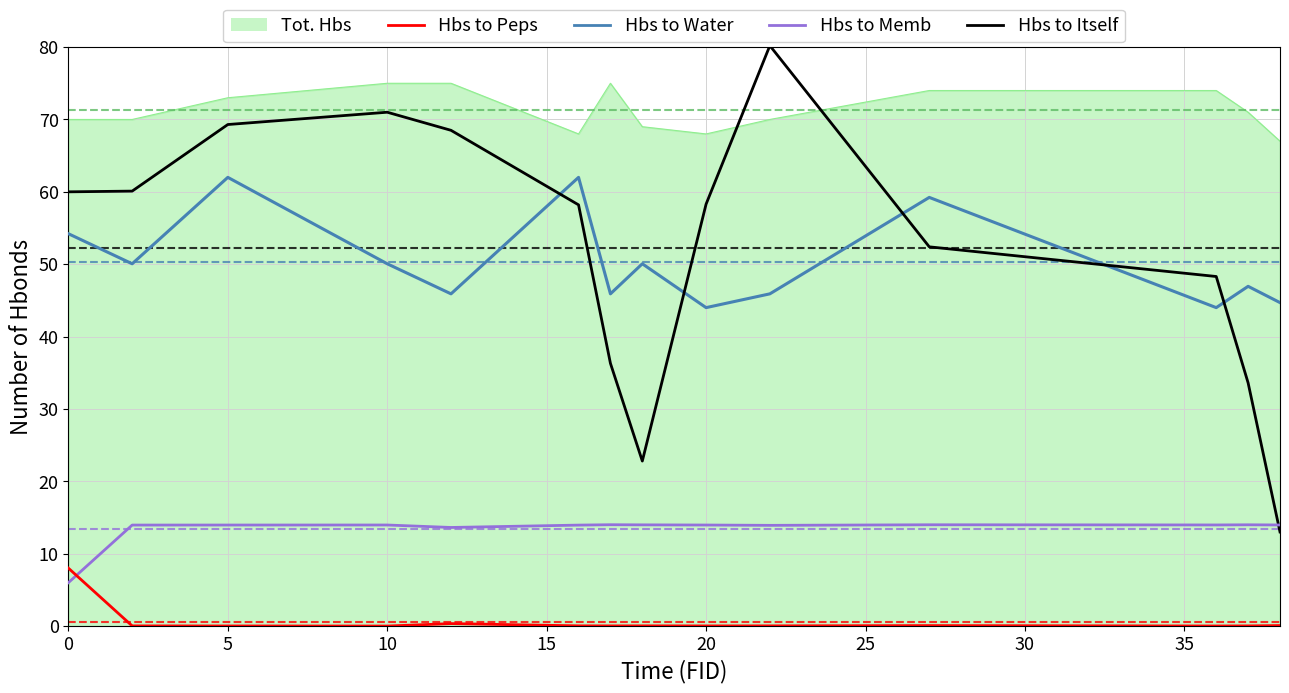

True or false: Hbs to Memb and Hbs to Itself intersect in this chart.

True